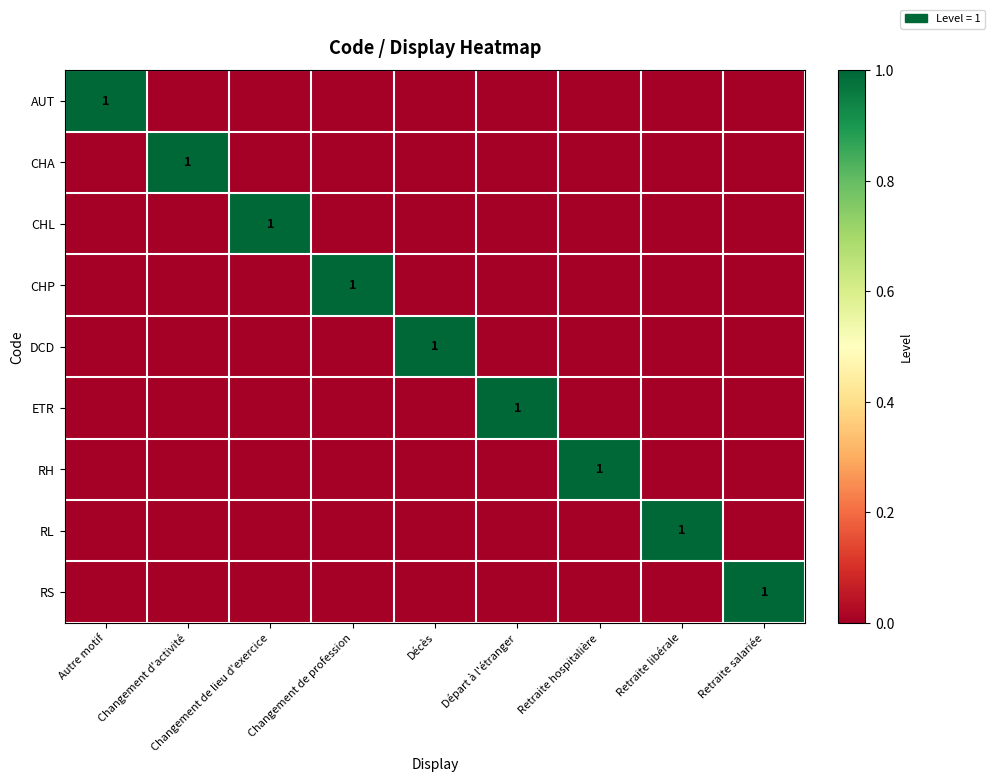

At which label is DCD closest to 0?

Autre motif